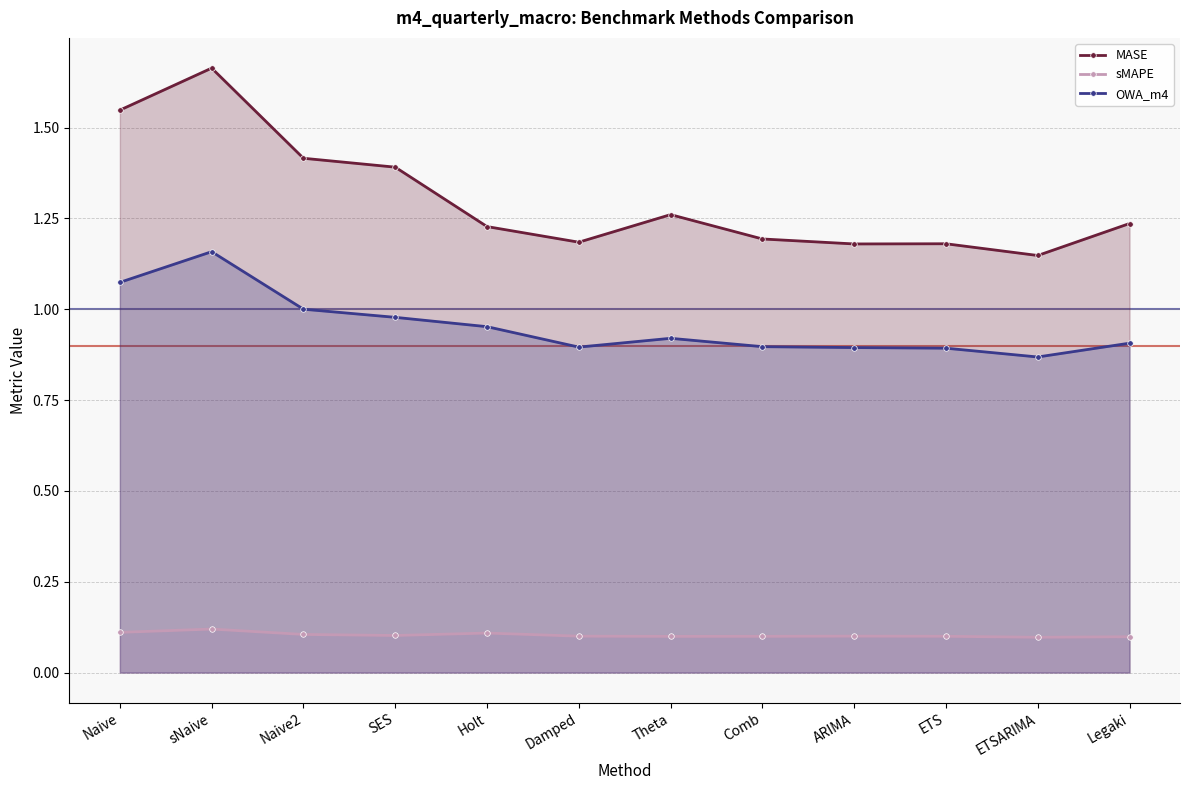

Which has a higher value, SES or Legaki?

SES